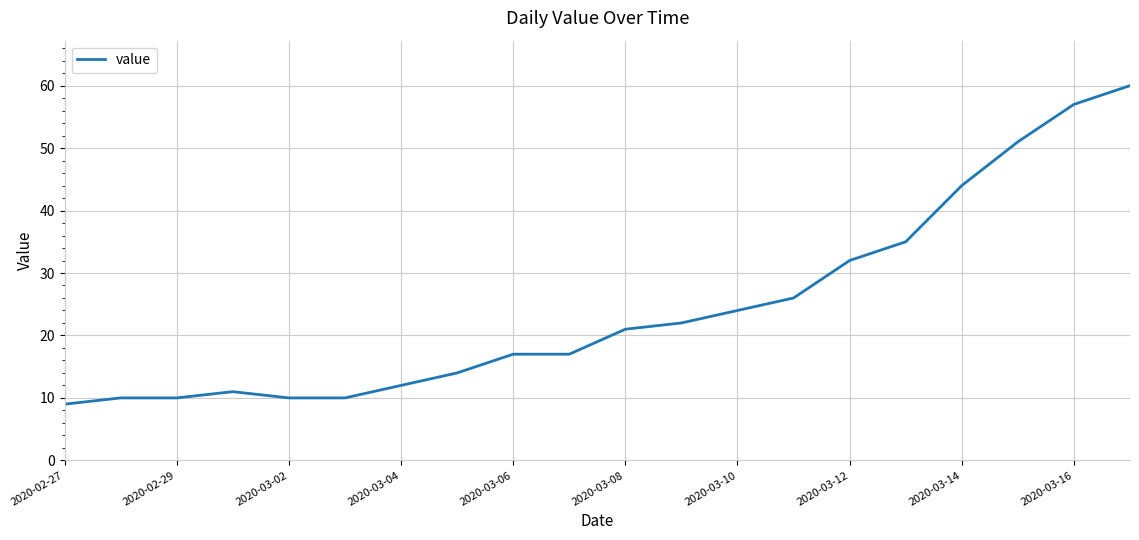

What is the smallest value displayed?

9